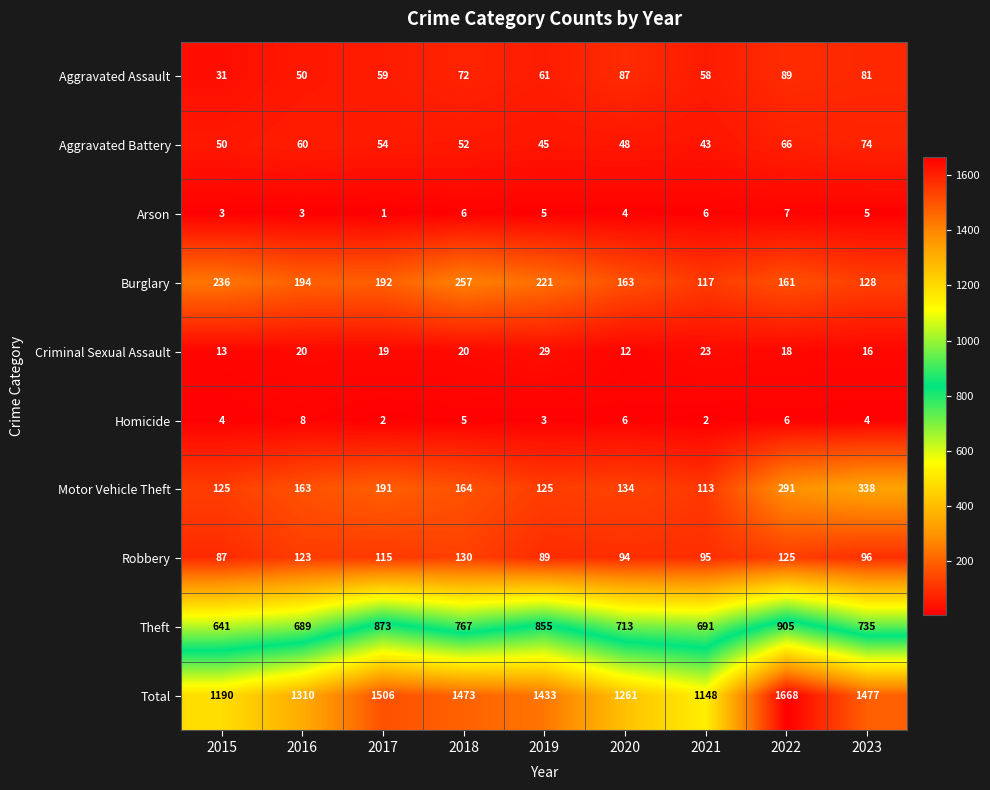

What is the sum of the Robbery values at 2017 and 2019?

204